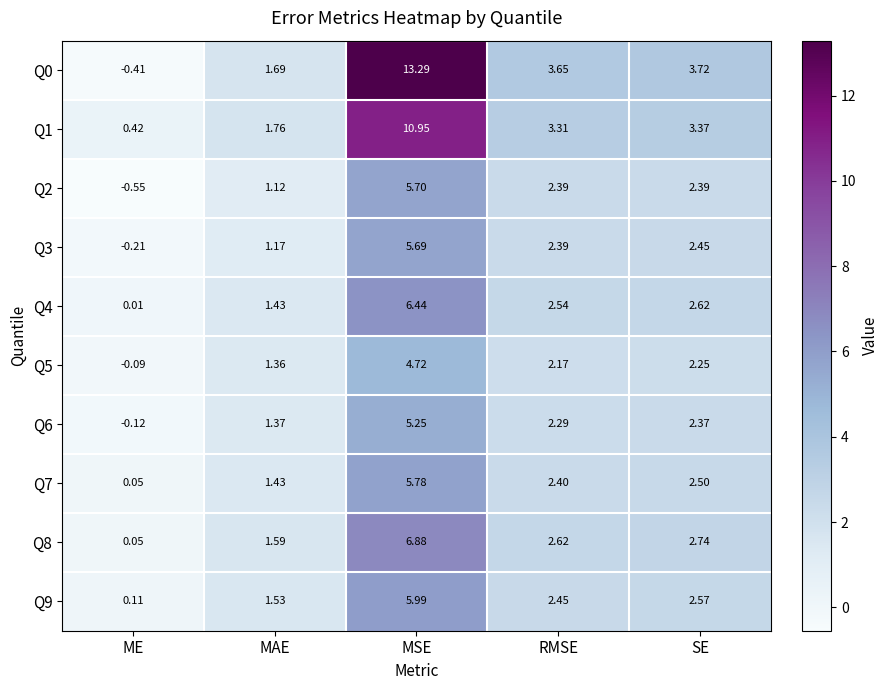

How many categories are shown in the chart?

5